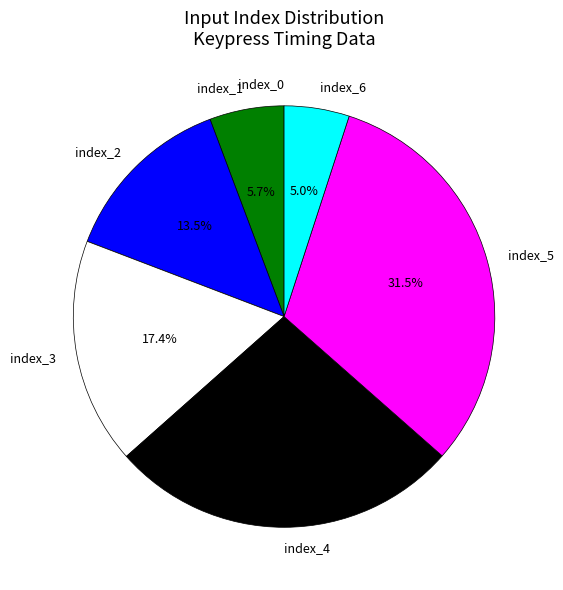

Is index_6 the majority of the pie?

No